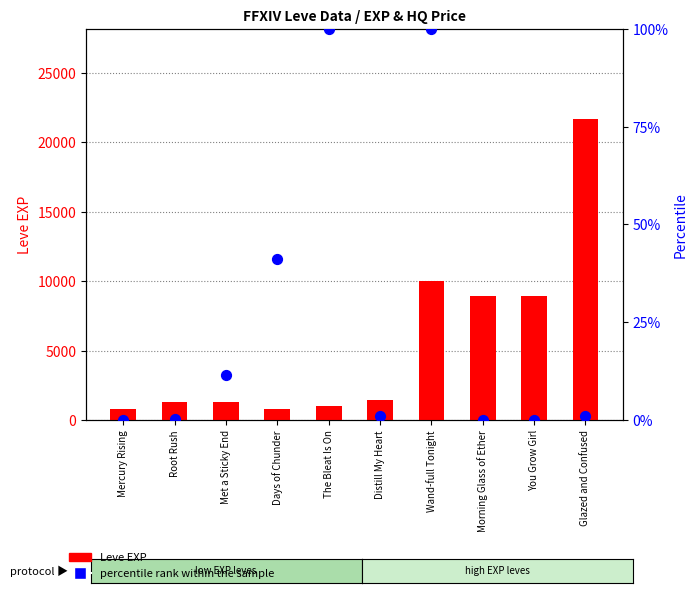

Which series contains the lowest Y value?

percentile rank within the sample